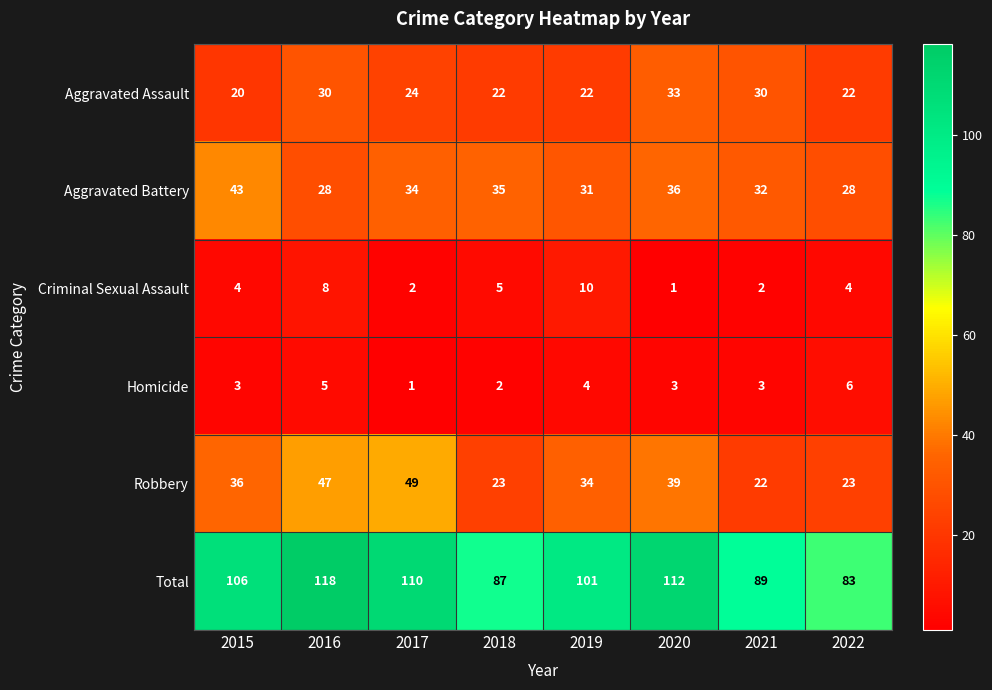

What is the approximate value of Total at 2017, to the nearest 10?

110